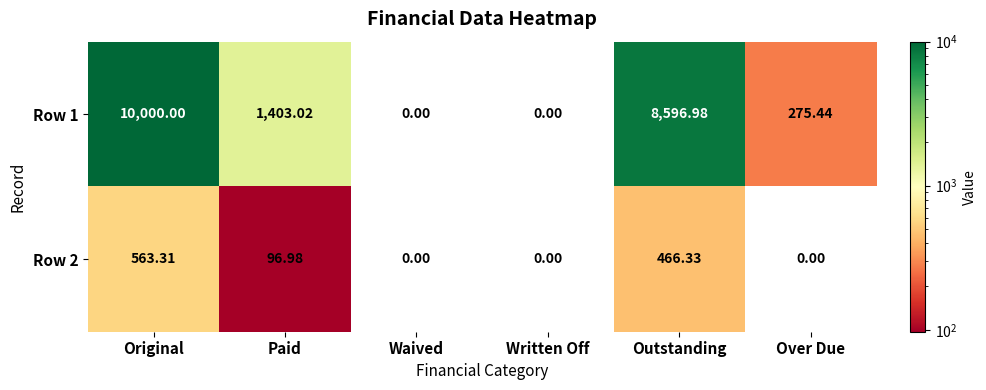

List the series in order of their overall mean, lowest first.

Row 2, Row 1